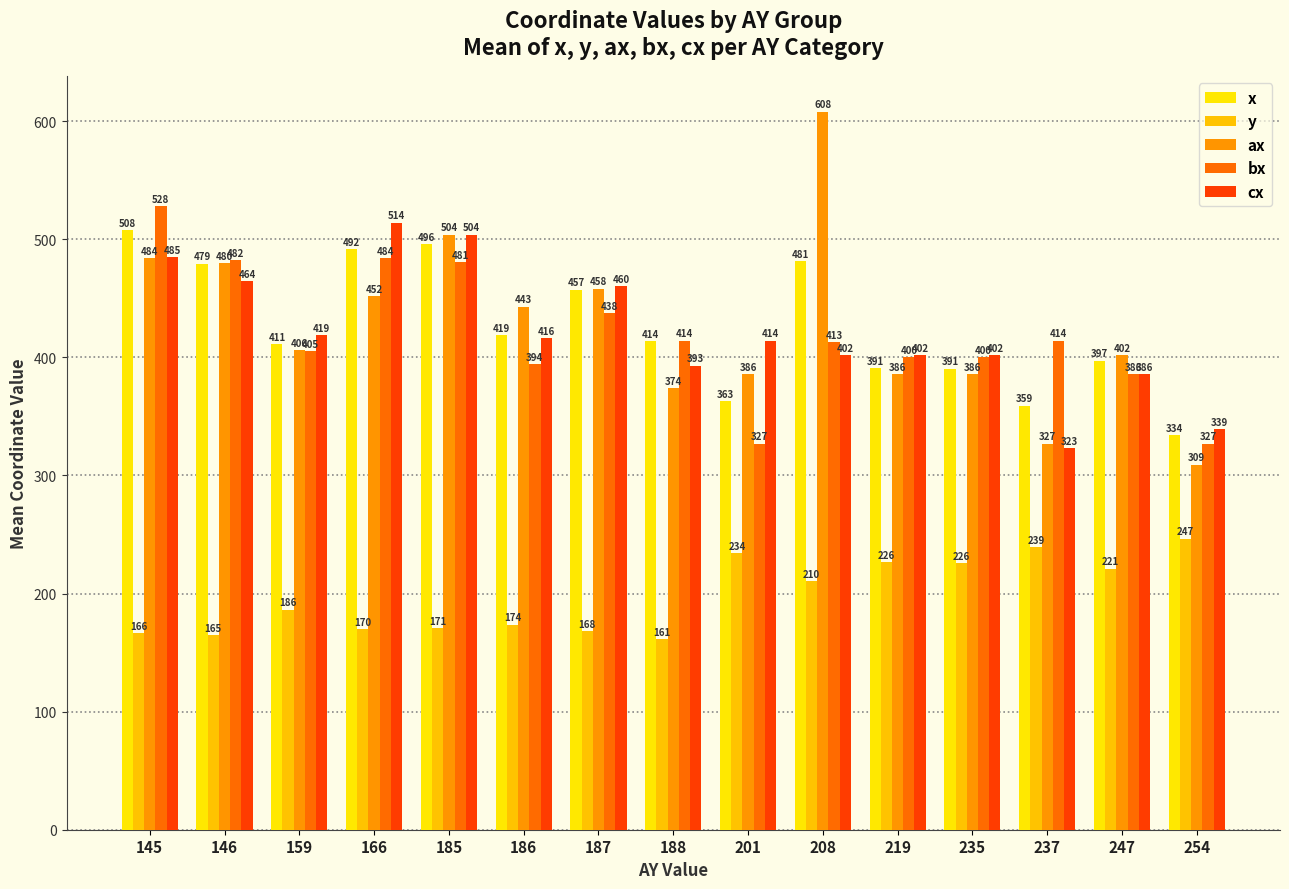

What is the difference between the maximum and second lowest values in the y series?

81.7